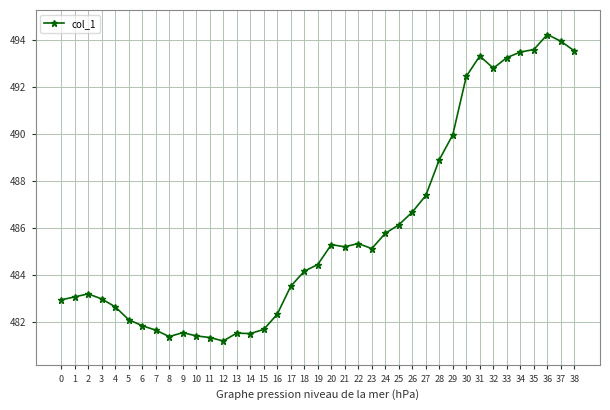

What is the greatest value displayed?

494.2